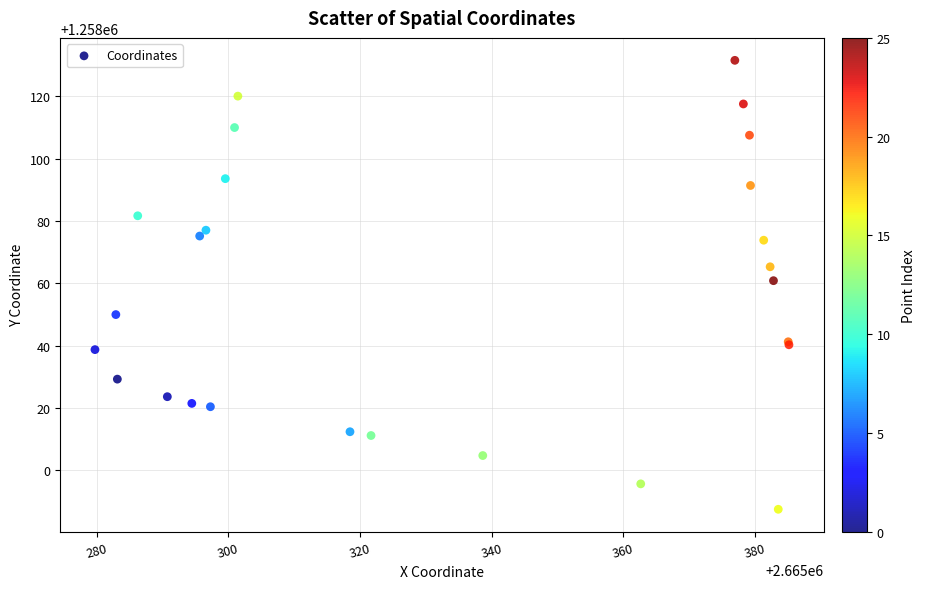

What Y value in the scatter plot is closest to 1258059?

1258060.9